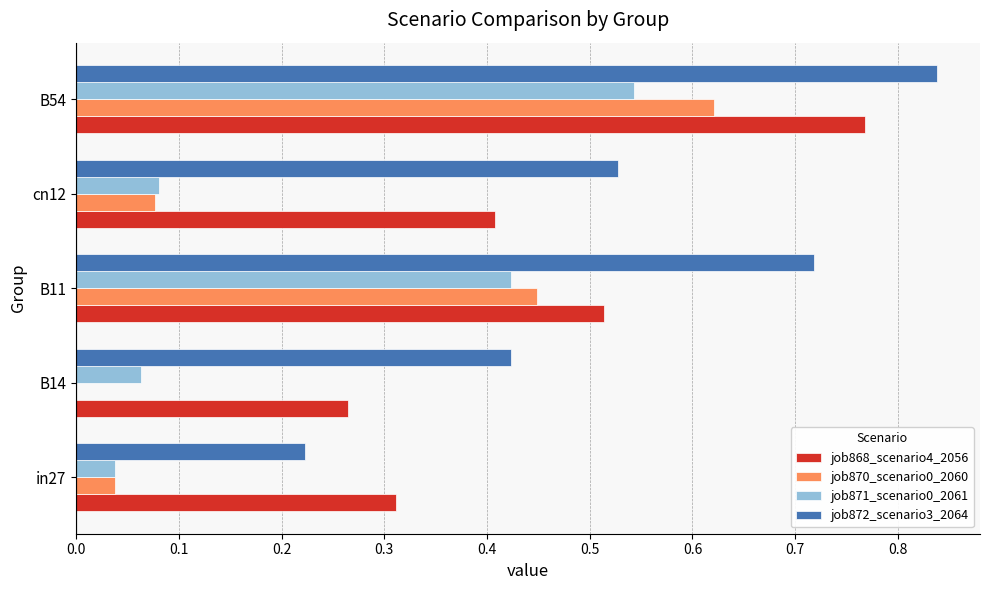

Between B14 and cn12, which series saw the biggest shift?

job868_scenario4_2056